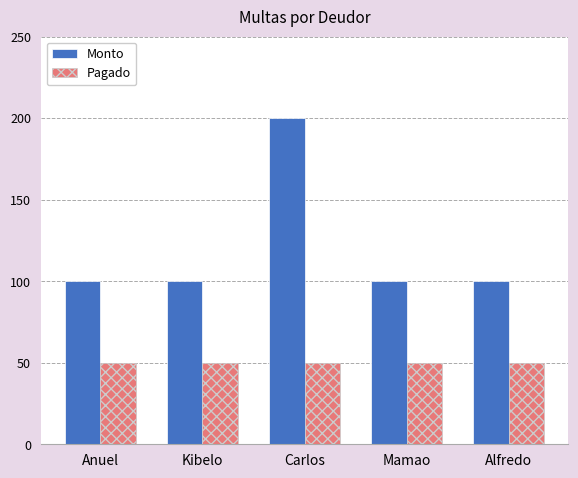

What is the minimum value shown in the chart?

50